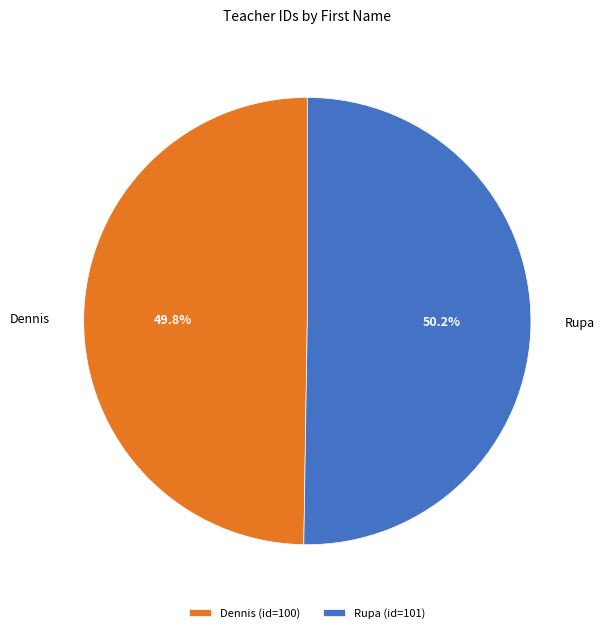

Approximately how many times larger is the value at Rupa compared to Dennis?

1.0